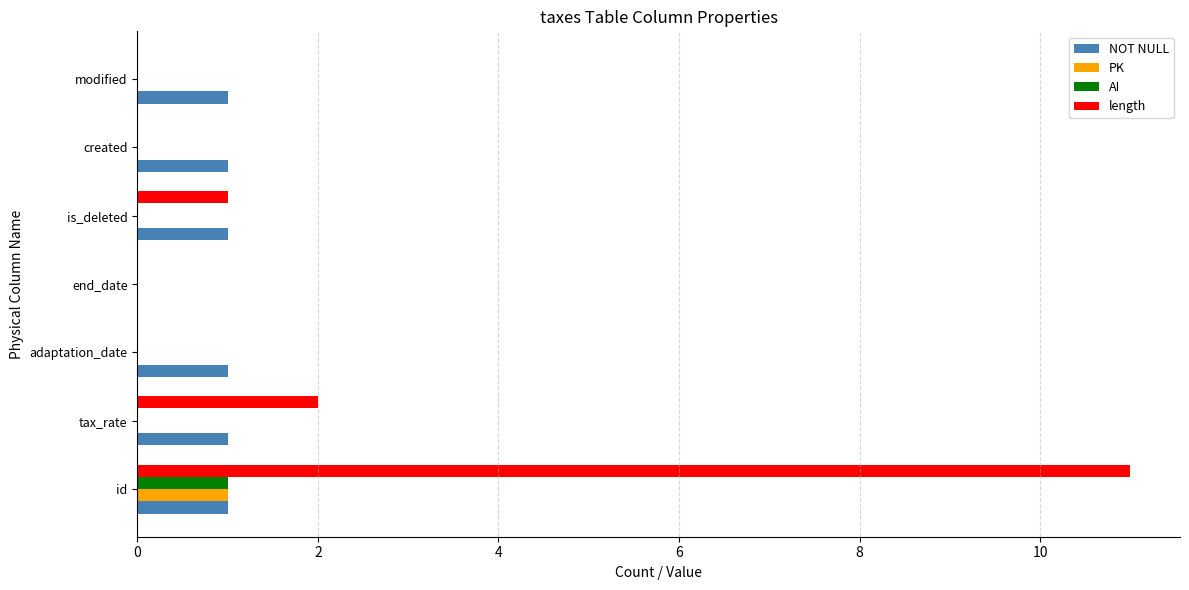

Which series has the widest spread of values?

length